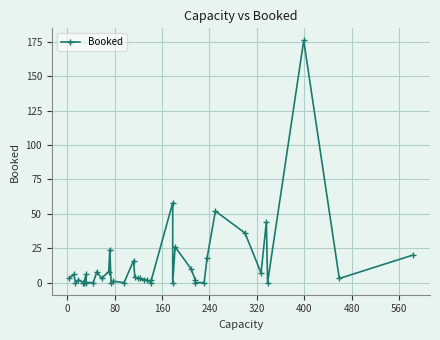

At which category does the chart reach its minimum across all series?

80